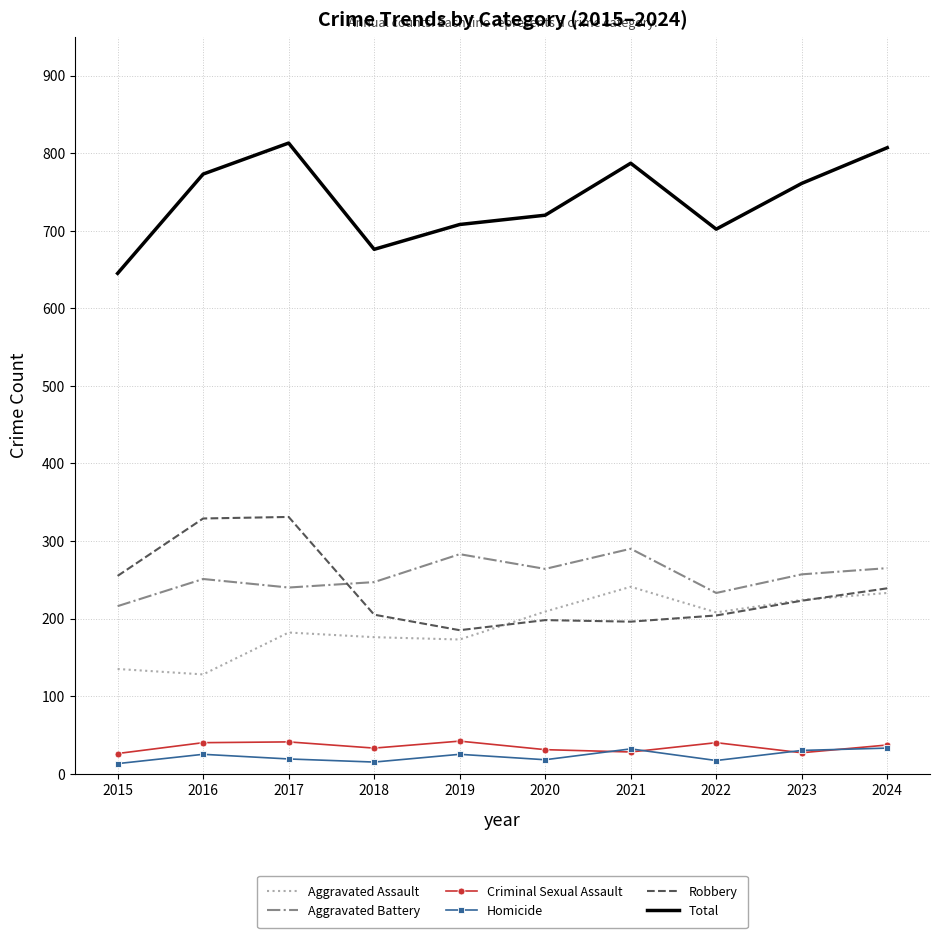

True or false: Robbery and Criminal Sexual Assault cross at least once.

False